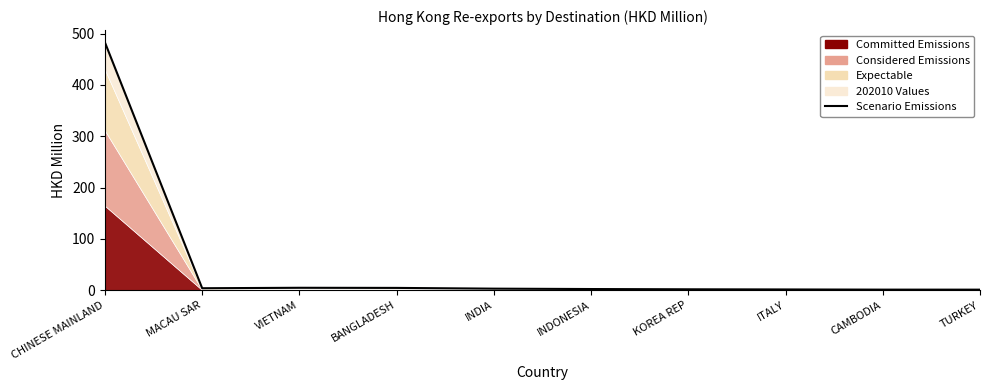

How many lines are shown in the chart?

1